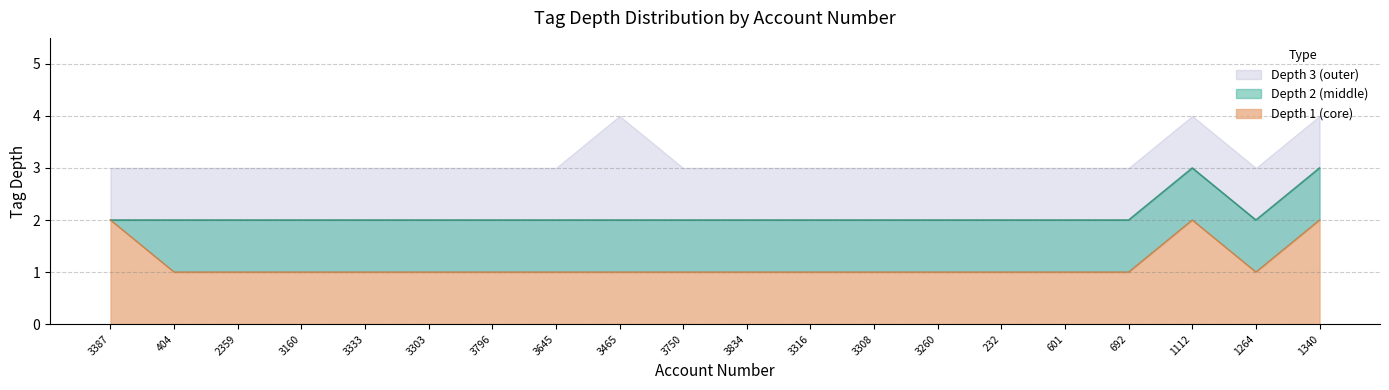

Which series changed the most between 404 and 1264?

tag_depth_1